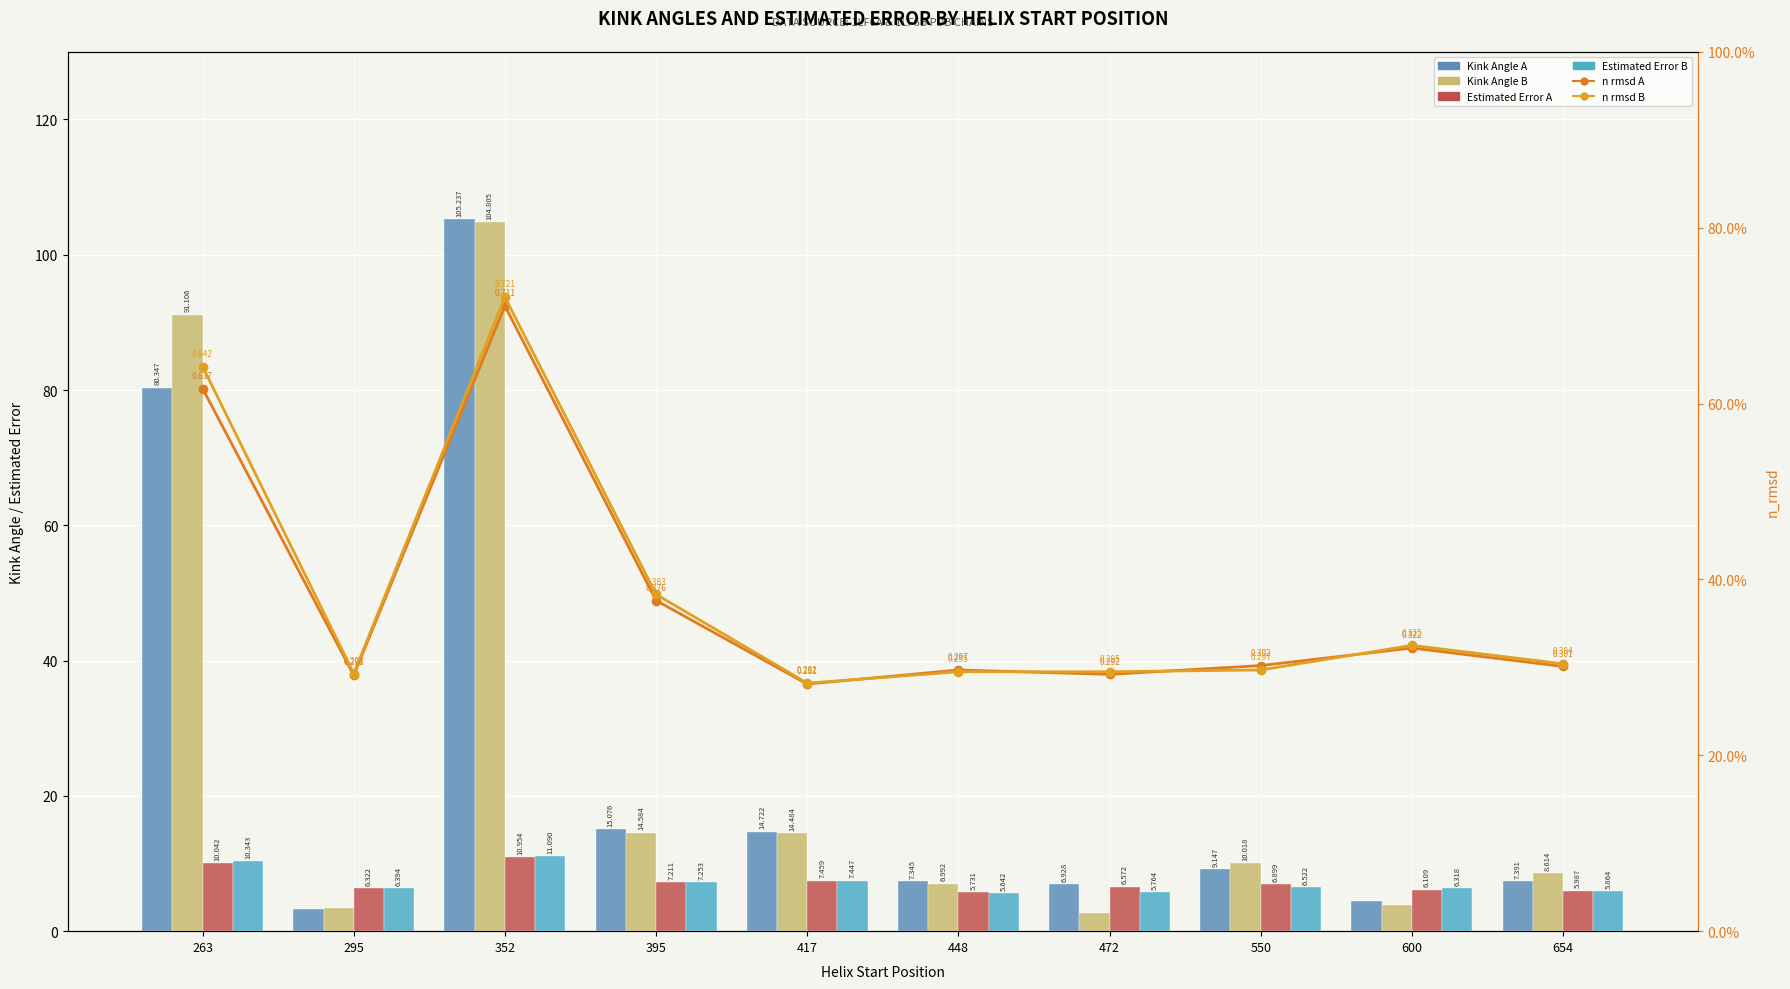

What is the total value across all series at 295?

19.9